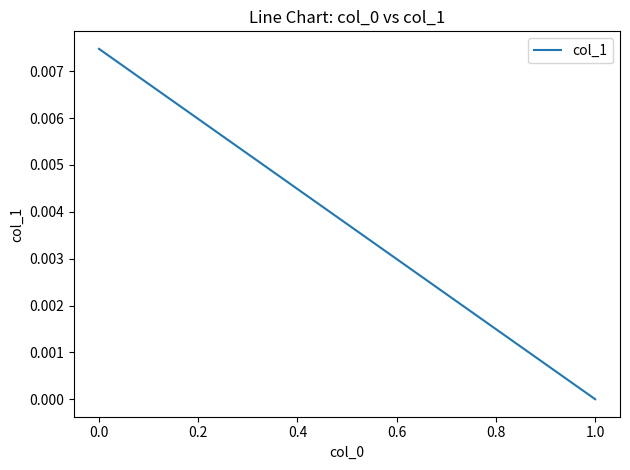

The value at 1.0 is -0.0. True or false?

False